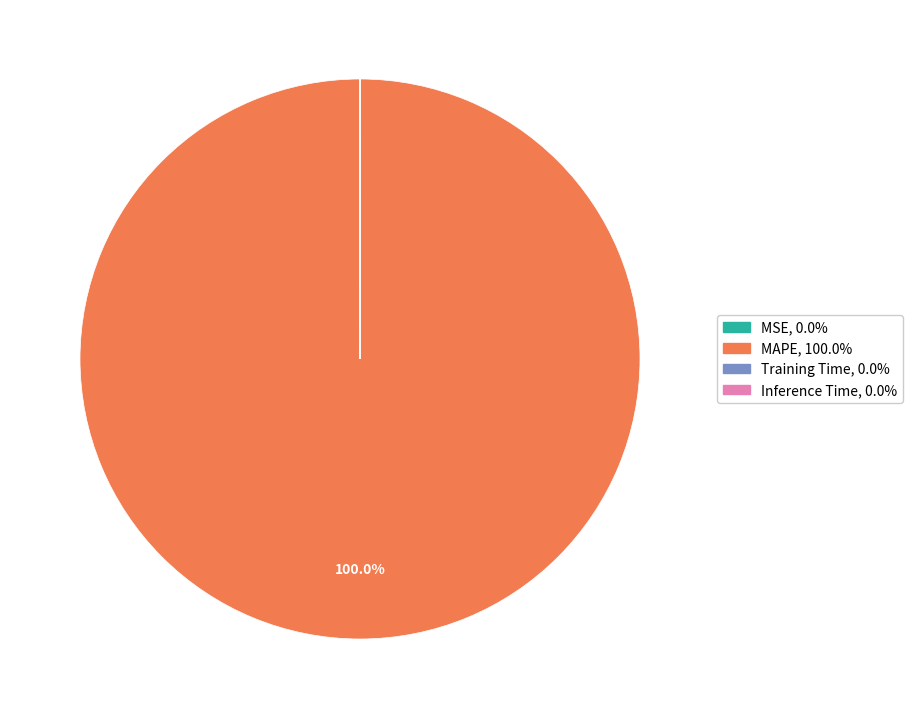

True or false: MAPE accounts for 91% of the total.

False